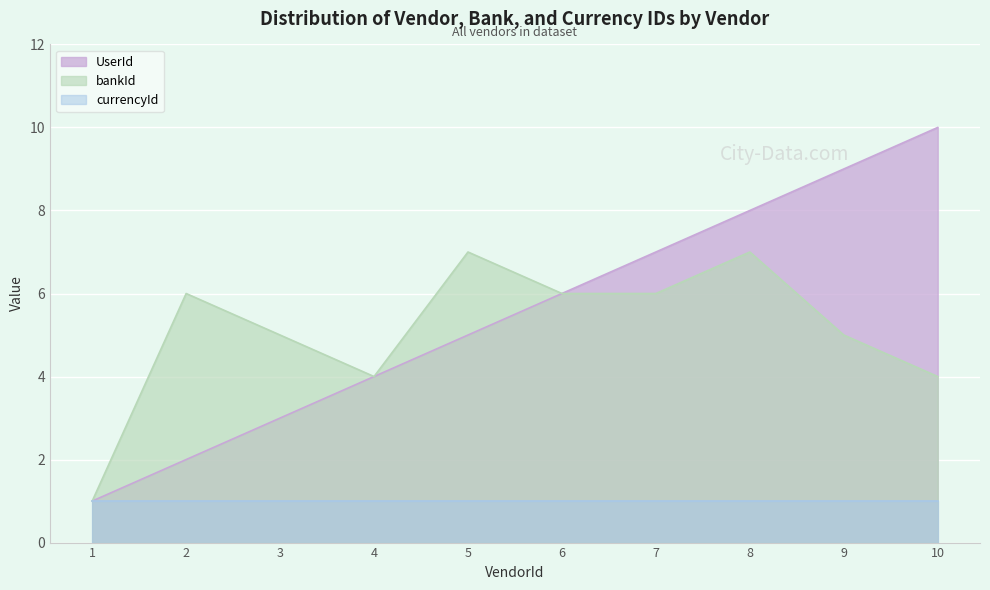

How many data points does each series have?

10